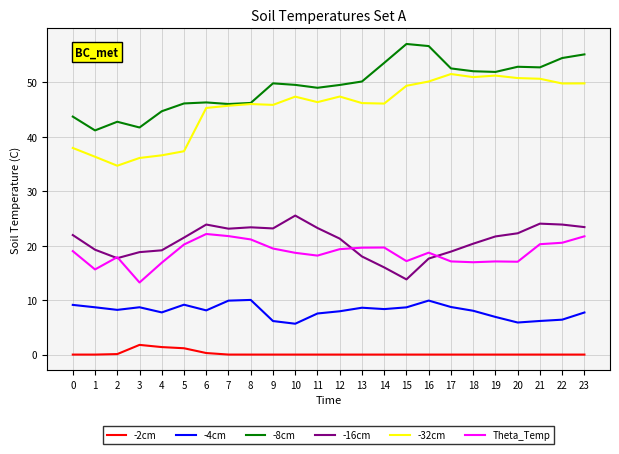

The value of -32cm at 15 is 76.0. True or false?

False